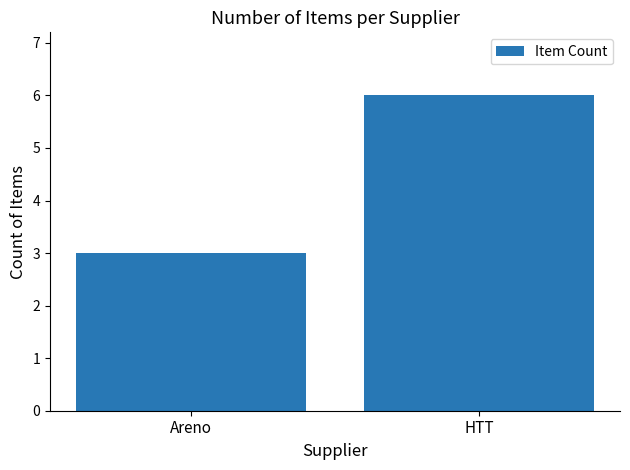

What is the greatest value displayed?

6